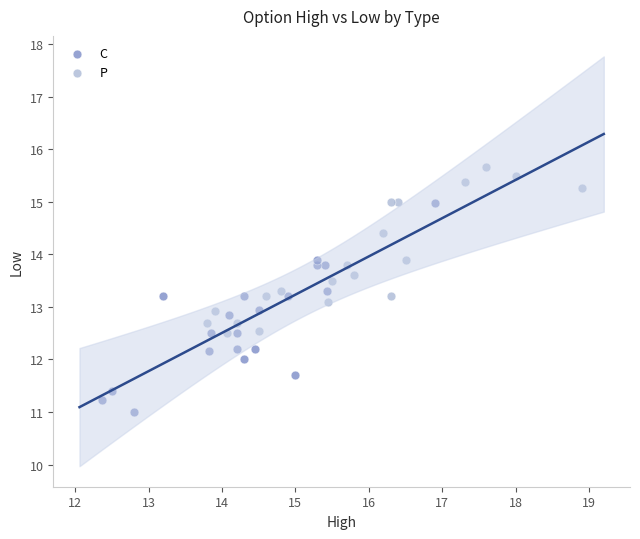

Which series reaches the maximum Y coordinate?

P